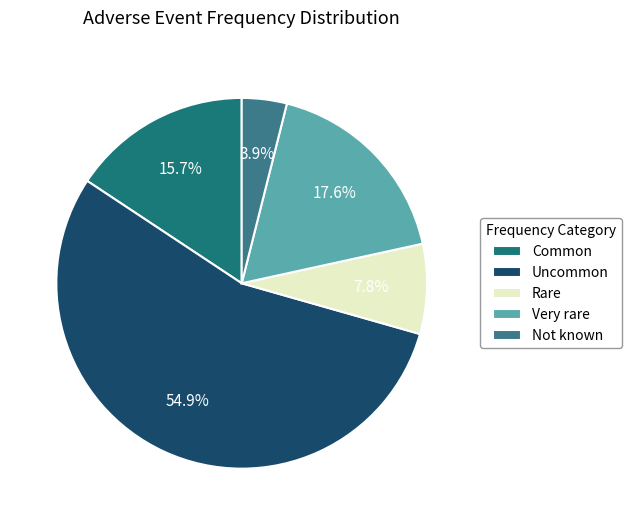

Is the sum of Very rare and Uncommon greater than half?

Yes